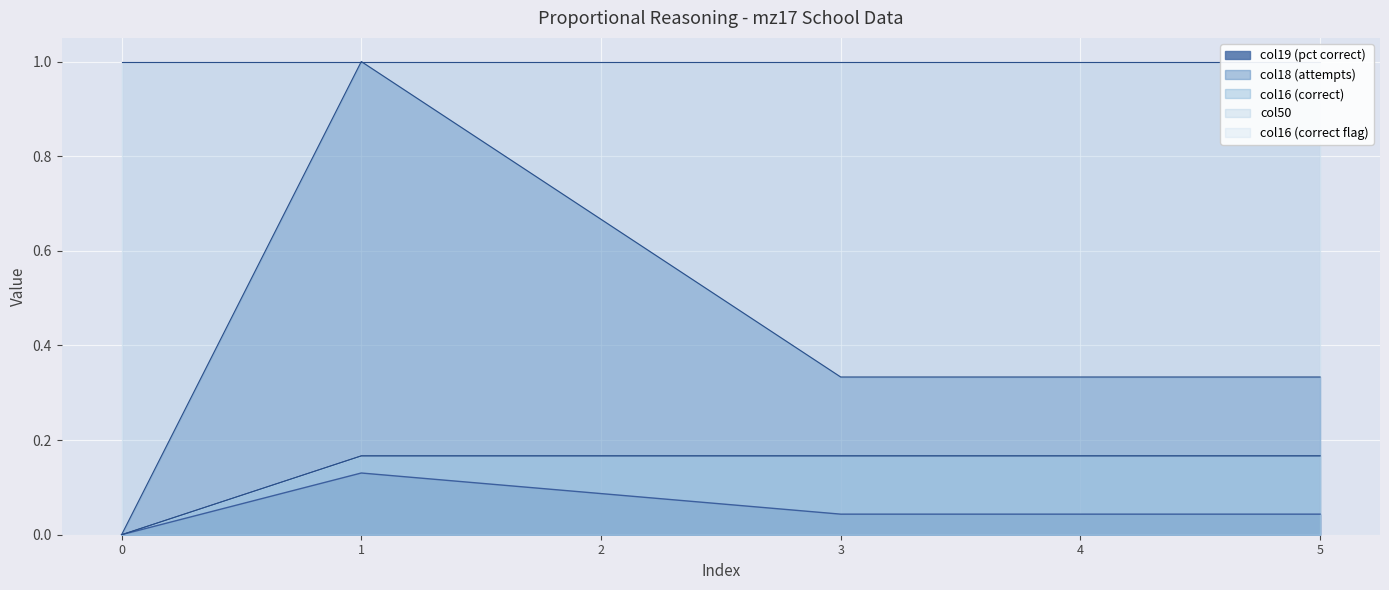

How many categories are shown in the chart?

6